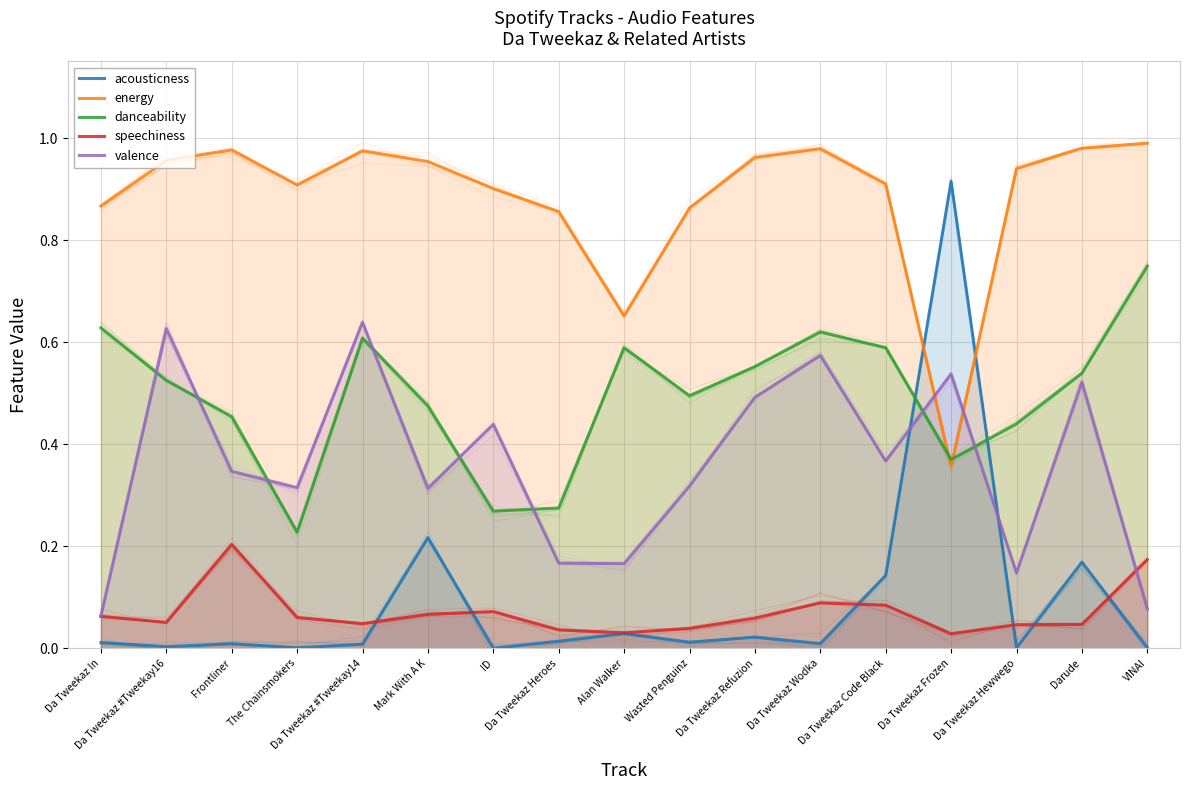

How many lines are shown in the chart?

5